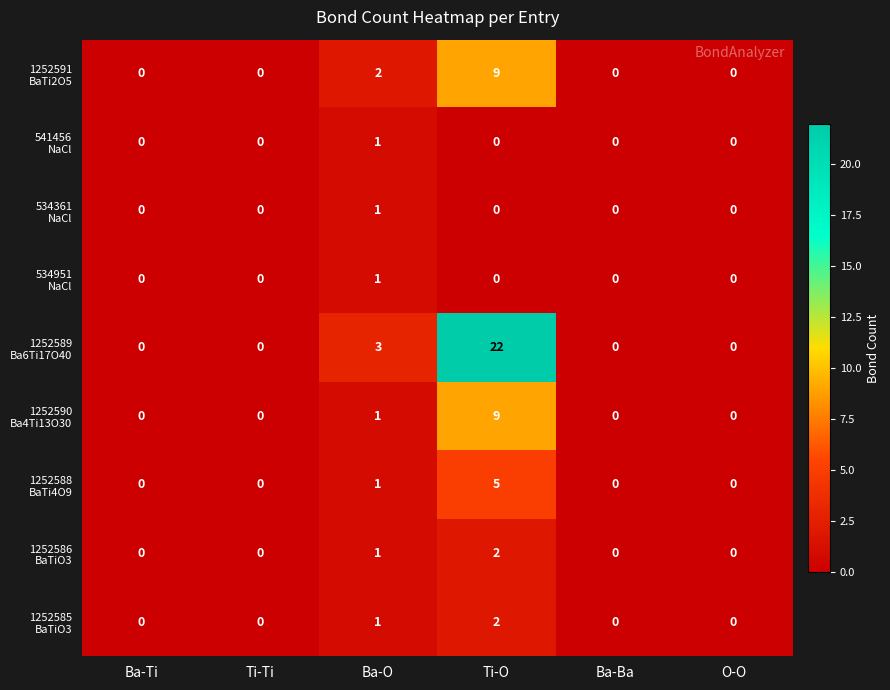

Which label corresponds to the largest value in the chart?

Ti-O